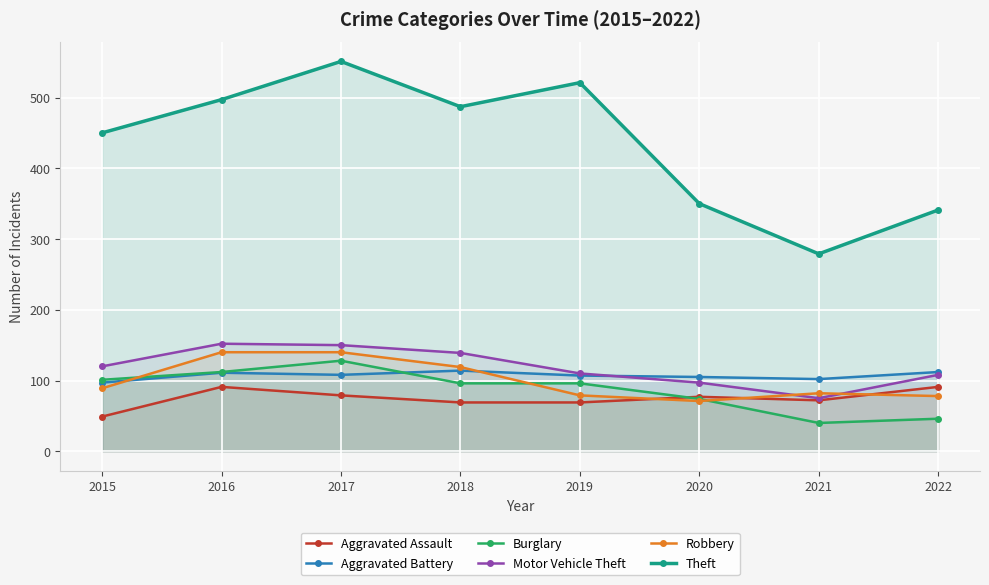

What is the approximate value of Theft at 2015?

450